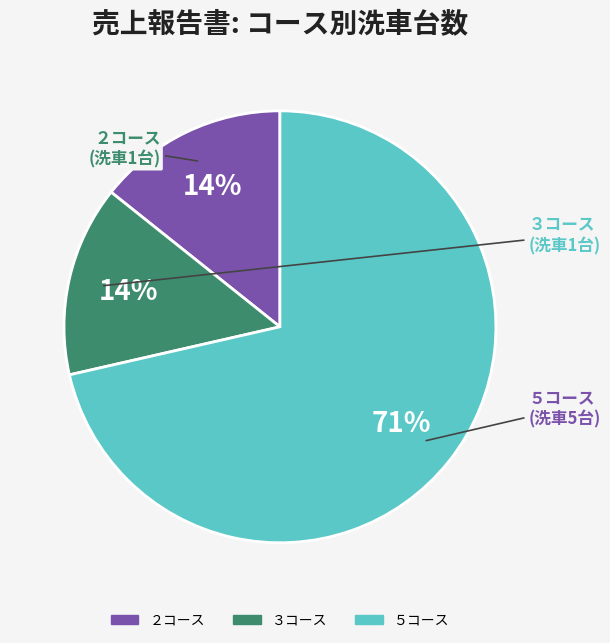

How many slices are in this pie chart?

3